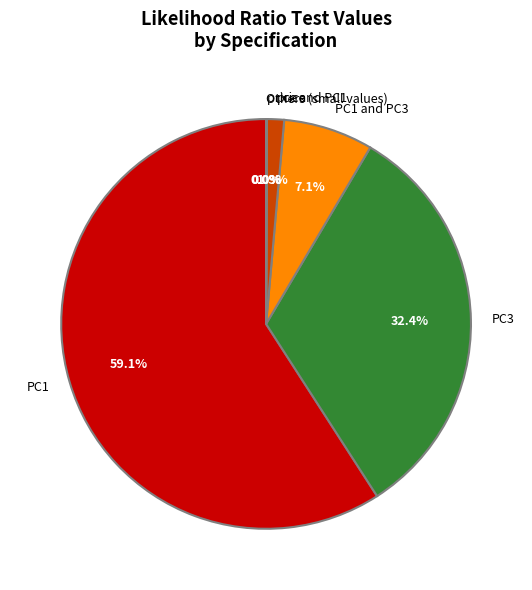

Which has a higher value, PC3 or price?

PC3